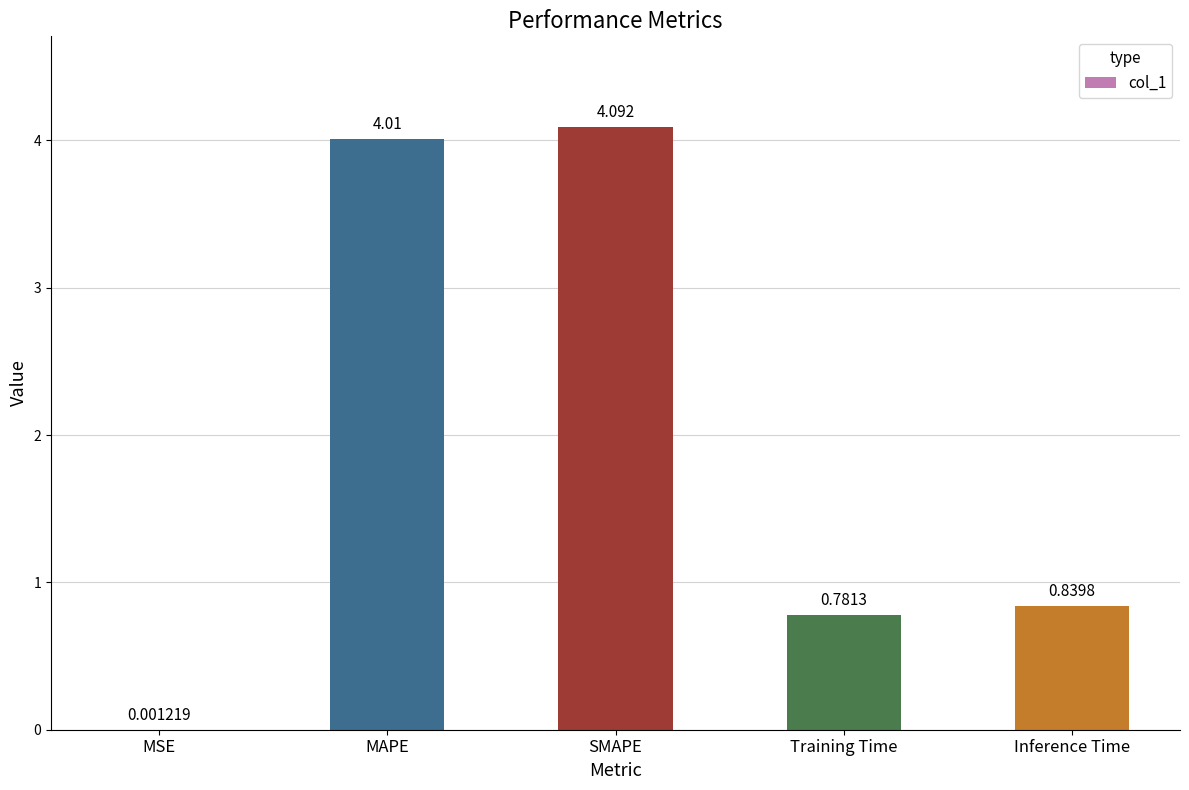

At which label is the value closest to 2?

Inference Time